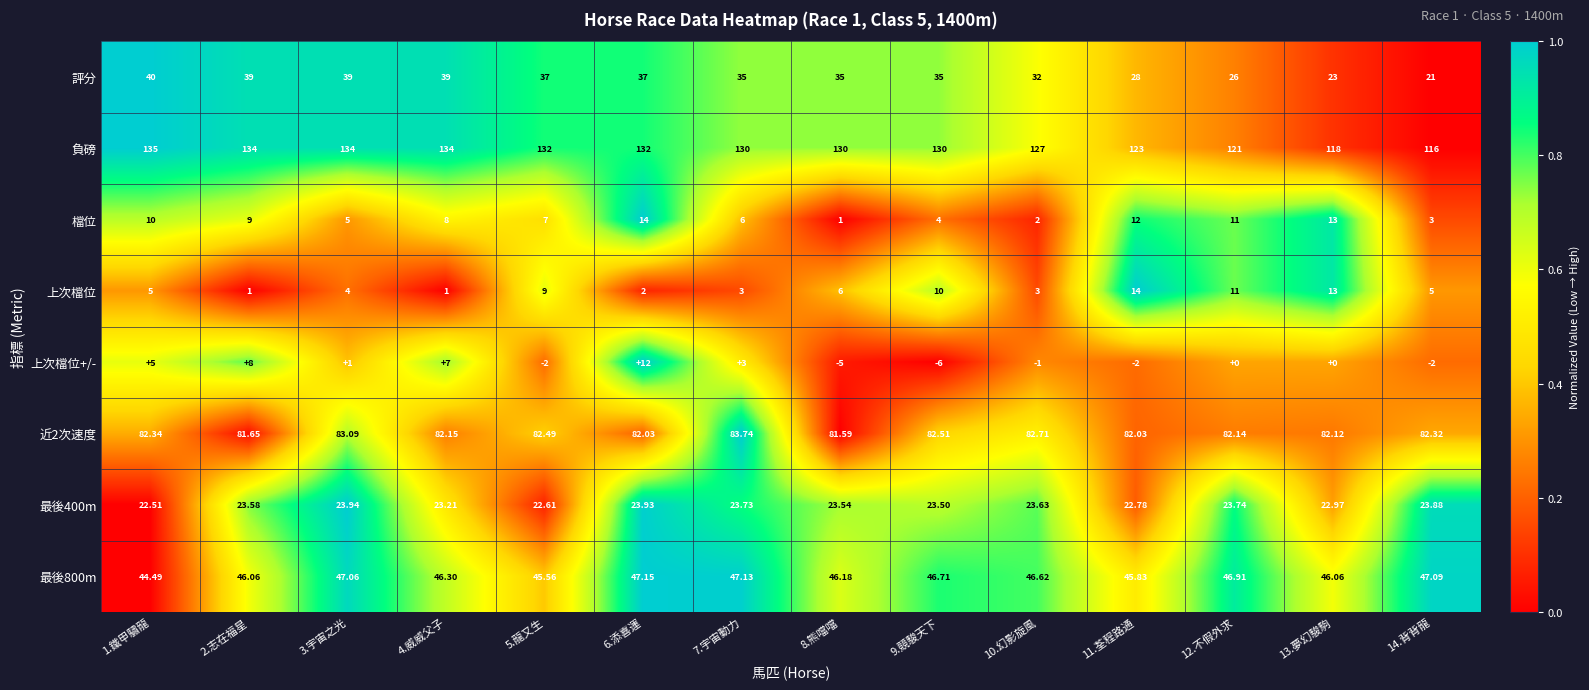

What is the spread (max minus min) of values at 12.不假外求?

121.0